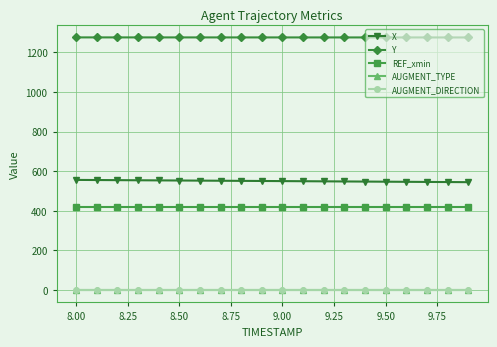

Does the chart have visible grid lines?

Yes